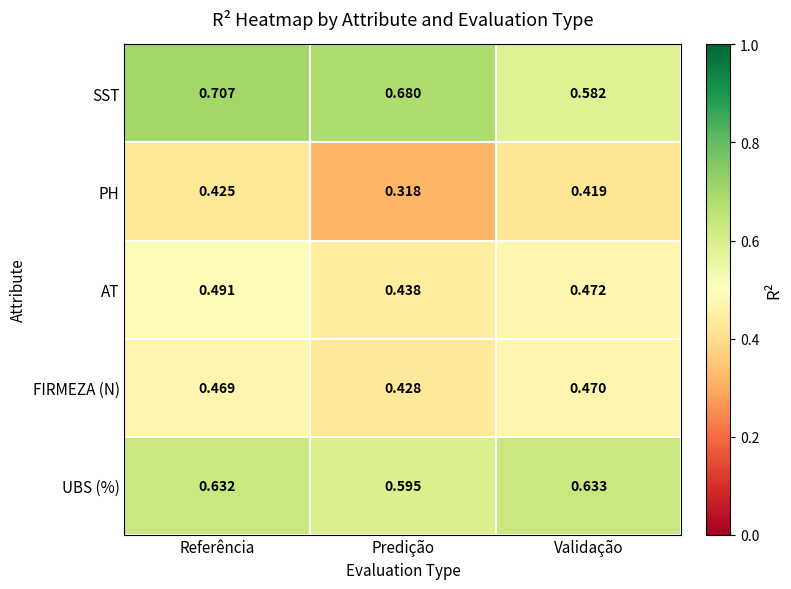

At which label is FIRMEZA (N) closest to 0?

Predição